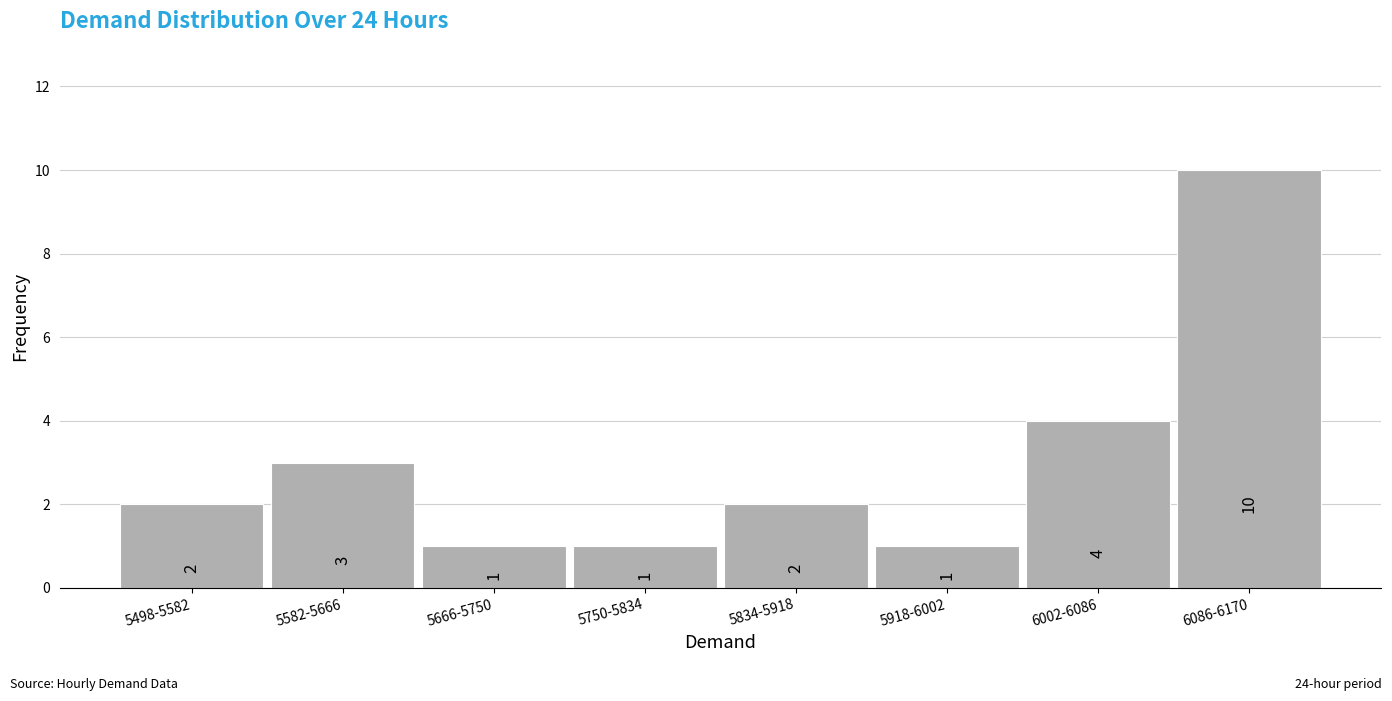

Reading left to right, list all the values displayed in this chart.

2	3	1	1	2	1	4	10